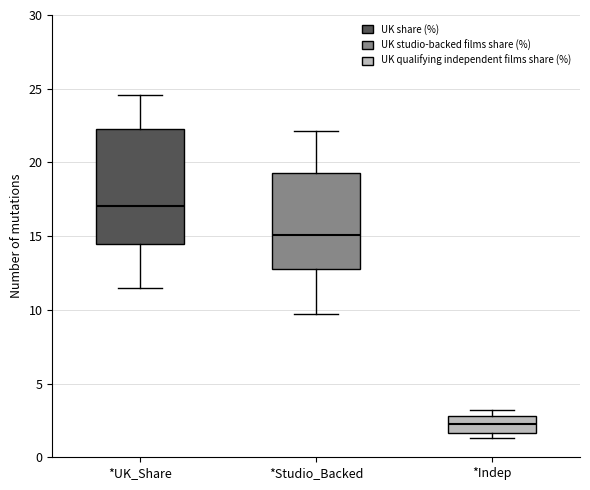

Reading left to right, read every box against the y-axis: the position of its median line, the range the box covers, and the ends of its whiskers. The values are not printed on the chart, so give them approximately, as read against the axis.

*UK_Share: median 17.0, box 14.5 to 22.5, whiskers 11.5 to 24.5
*Studio_Backed: median 15.0, box 13.0 to 19.5, whiskers 9.5 to 22.0
*Indep: median 2.5, box 1.5 to 3.0, whiskers 1.5 (just below the box's lower edge) to 3.0 (just above the box's upper edge)